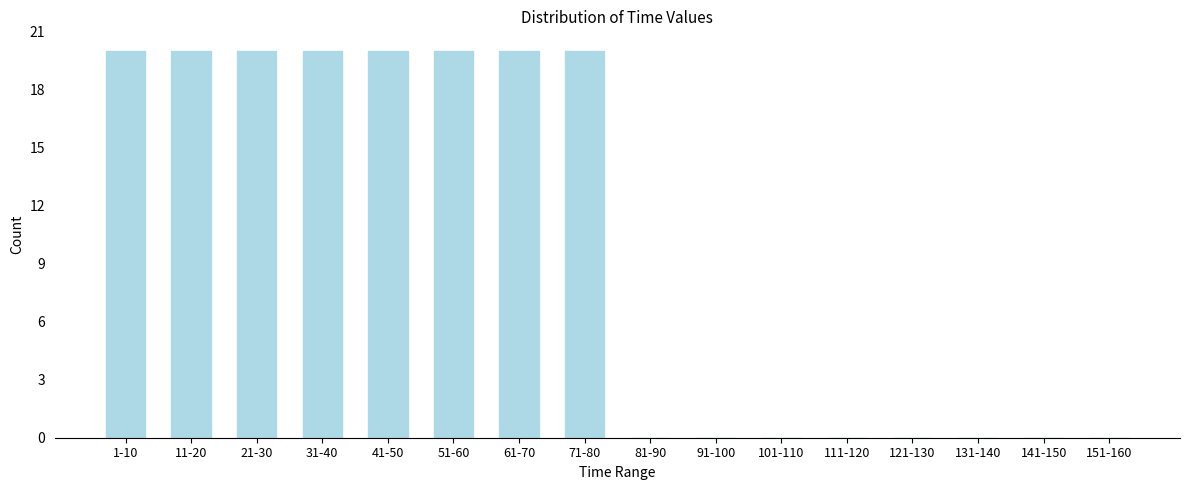

Reading left to right, transcribe all the data shown in this chart.

1-10=20	11-20=20	21-30=20	31-40=20	41-50=20	51-60=20	61-70=20	71-80=20	81-90=0	91-100=0	101-110=0	111-120=0	121-130=0	131-140=0	141-150=0	151-160=0